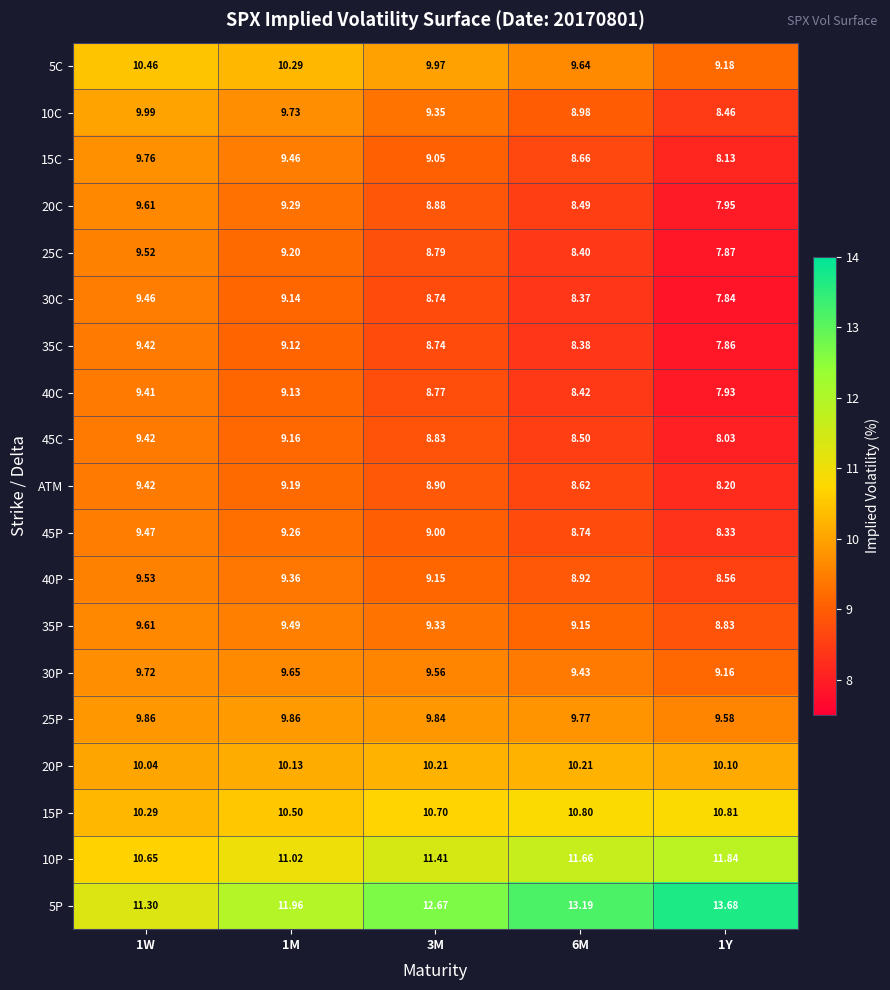

Is the value of 35C at 1W greater than the value of 10C at 1W?

No